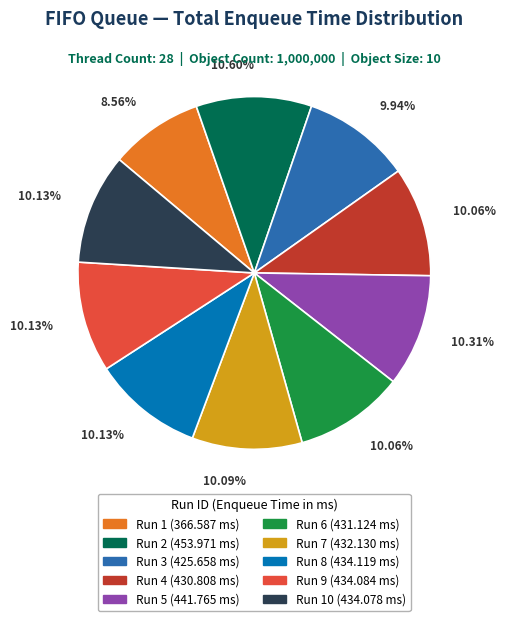

Is there any slice that represents more than half of the pie?

No